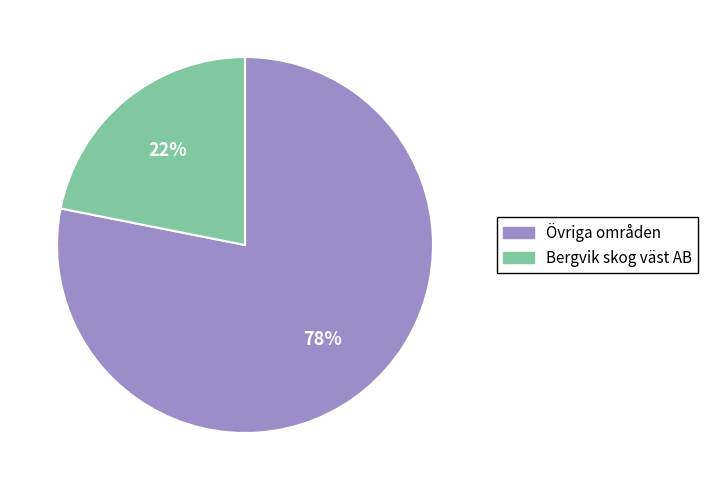

How many slices are in this pie chart?

2